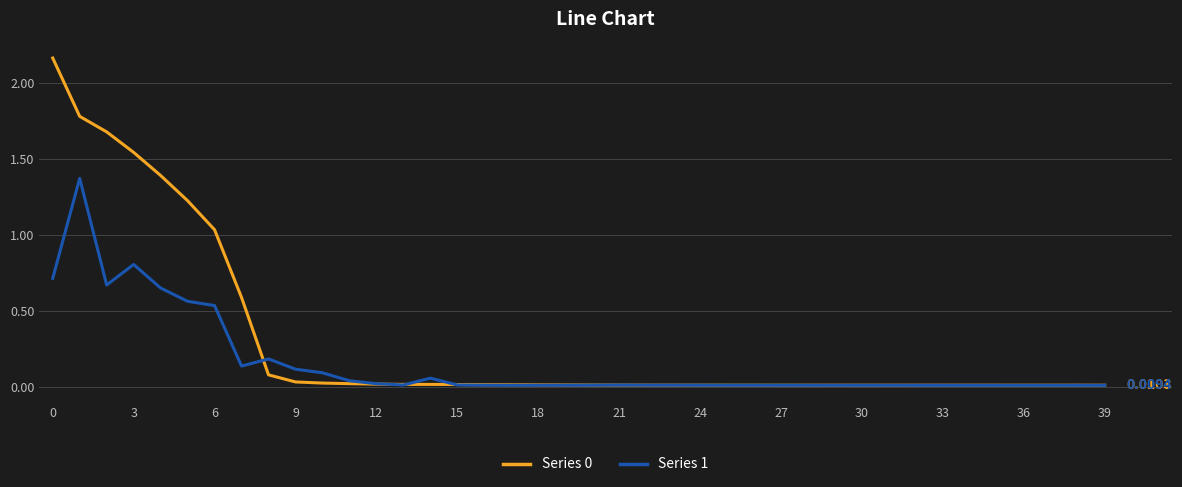

How many lines are shown in the chart?

2